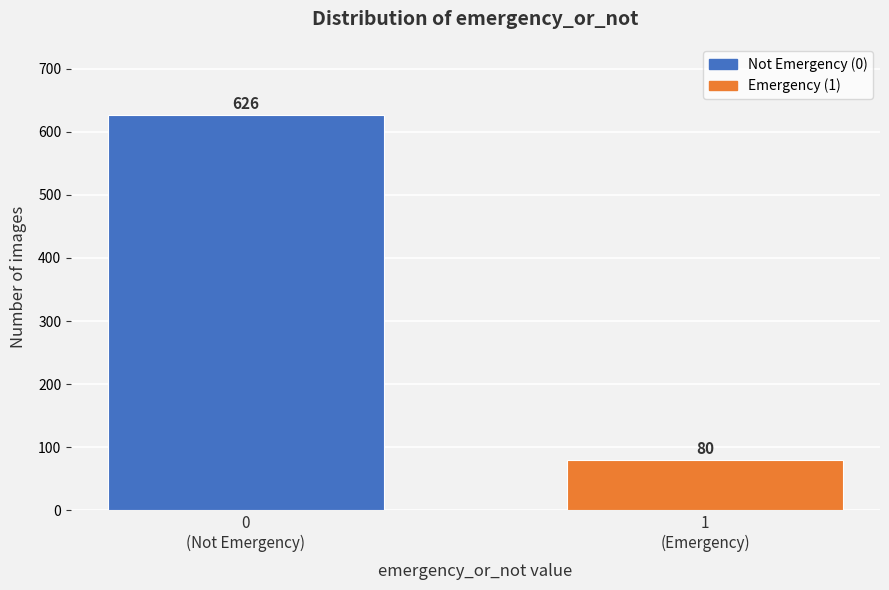

Reading left to right, transcribe all the data shown in this chart.

626	80